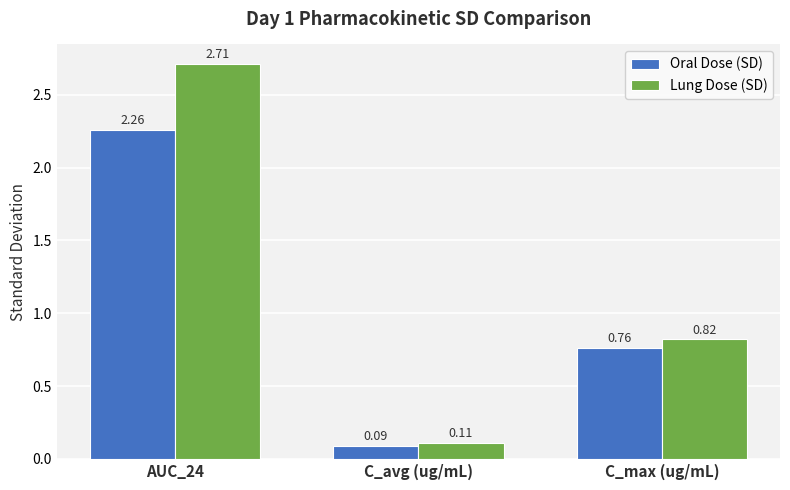

What is the label of the 1st bar from the right?

C_max (ug/mL)